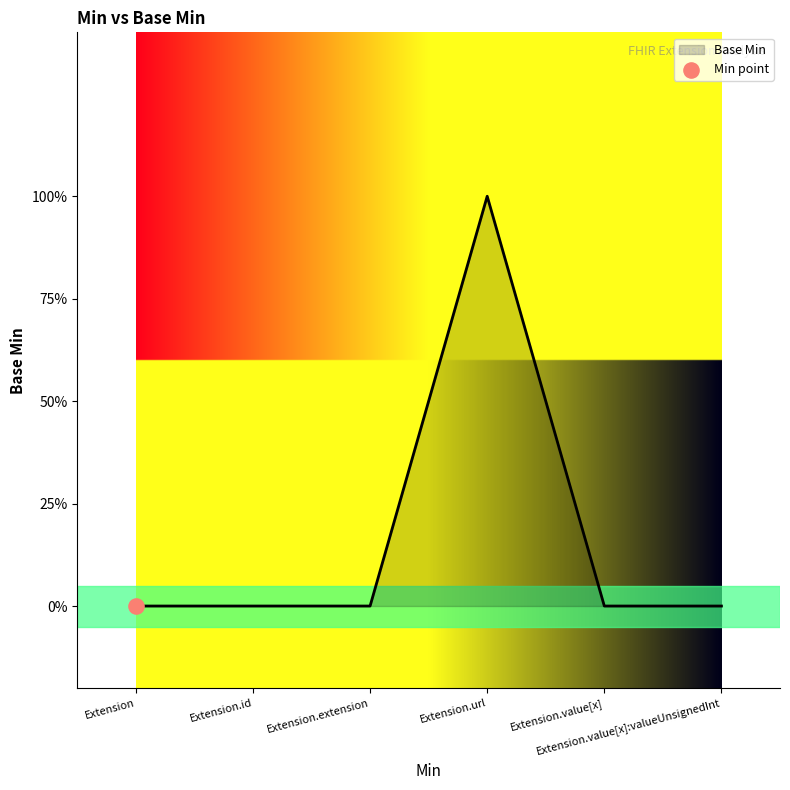

Is this an area chart (filled region under the line)?

Yes